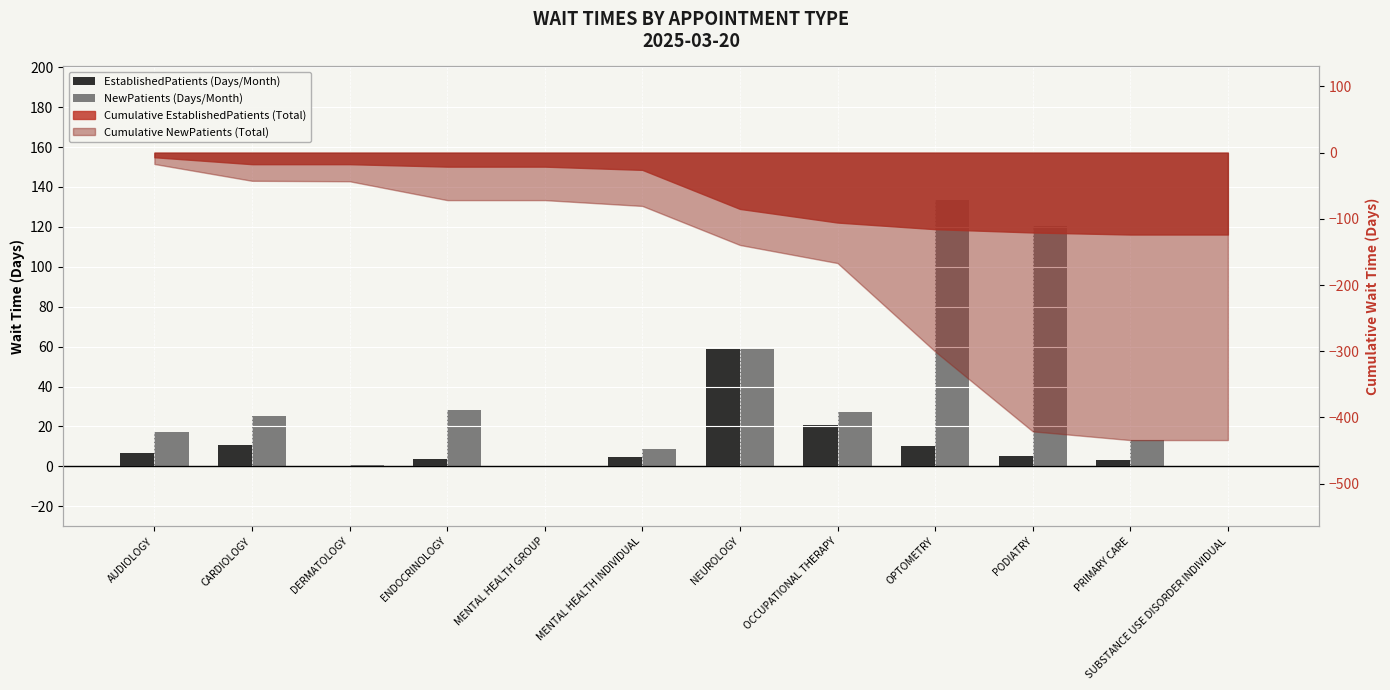

True or false: NewPatients (Days/Month) has a value of 26.1 at AUDIOLOGY.

False